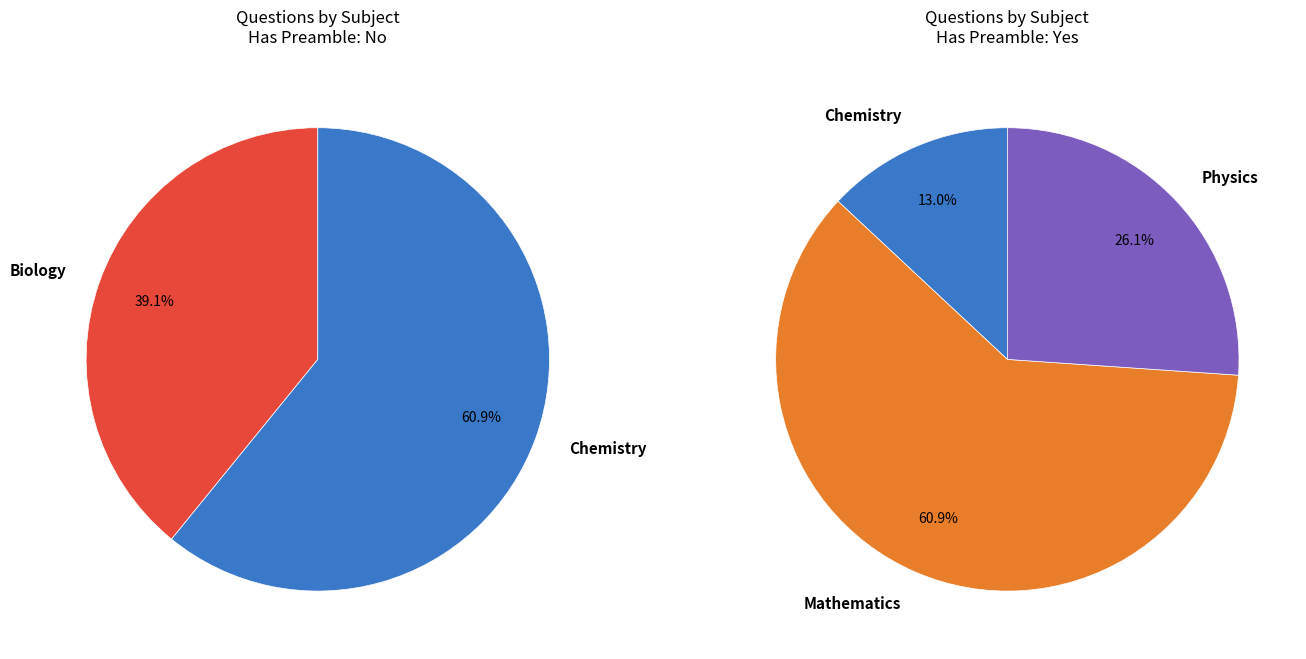

The Chemistry slice represents 14% of the pie. True or false?

False